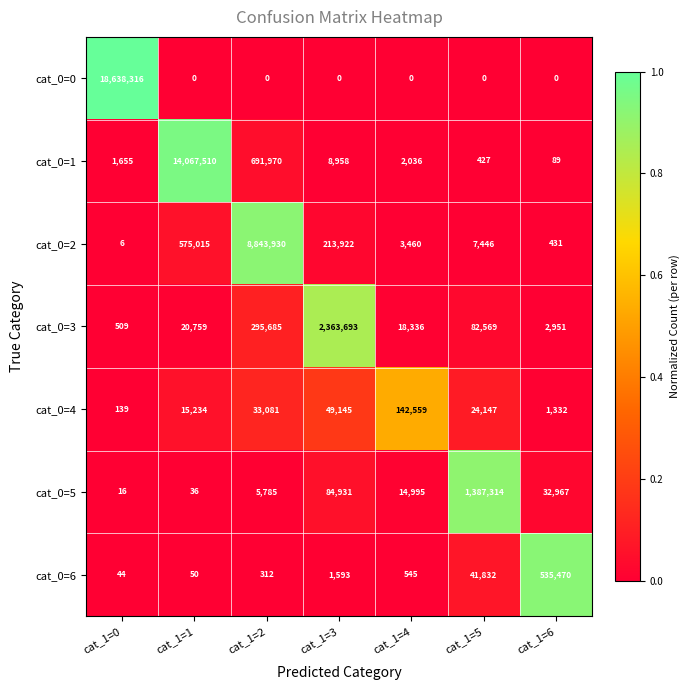

List the series in order of their peak value, highest first.

cat_0=0, cat_0=1, cat_0=2, cat_0=3, cat_0=5, cat_0=6, cat_0=4